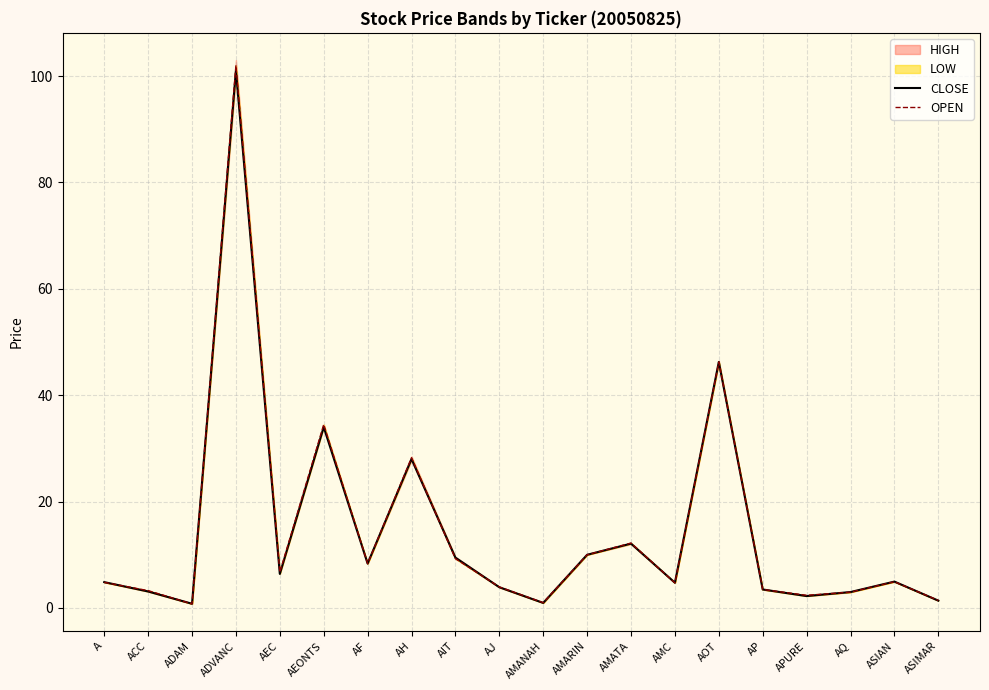

What is the highest value of the CLOSE series?

101.0